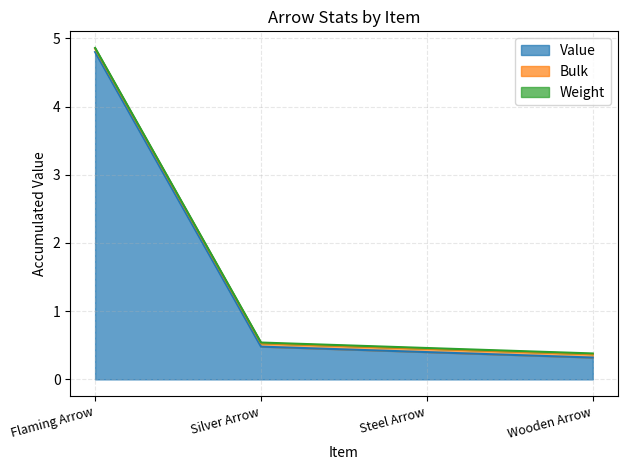

True or false: Value has a value of 0.6 at Steel Arrow.

False